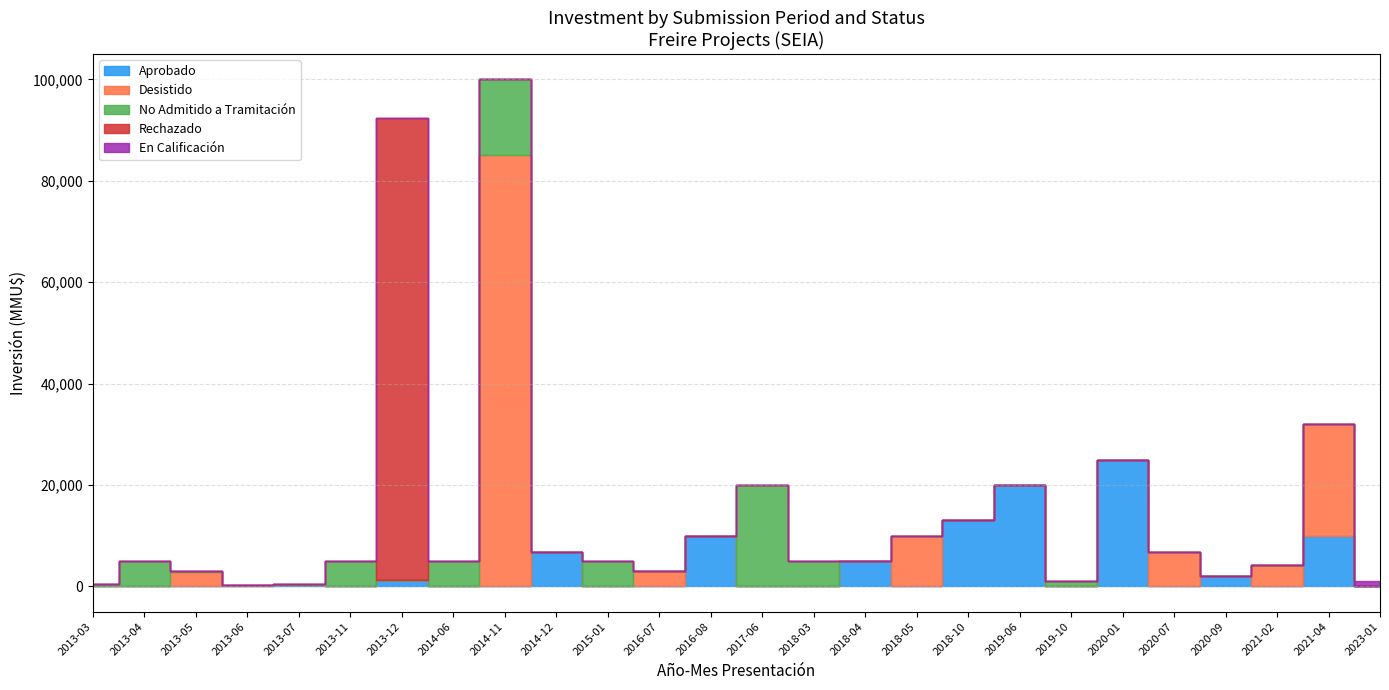

Is the value of No Admitido a Tramitación at 2020-01 greater than the value of En Calificación at 2017-06?

No